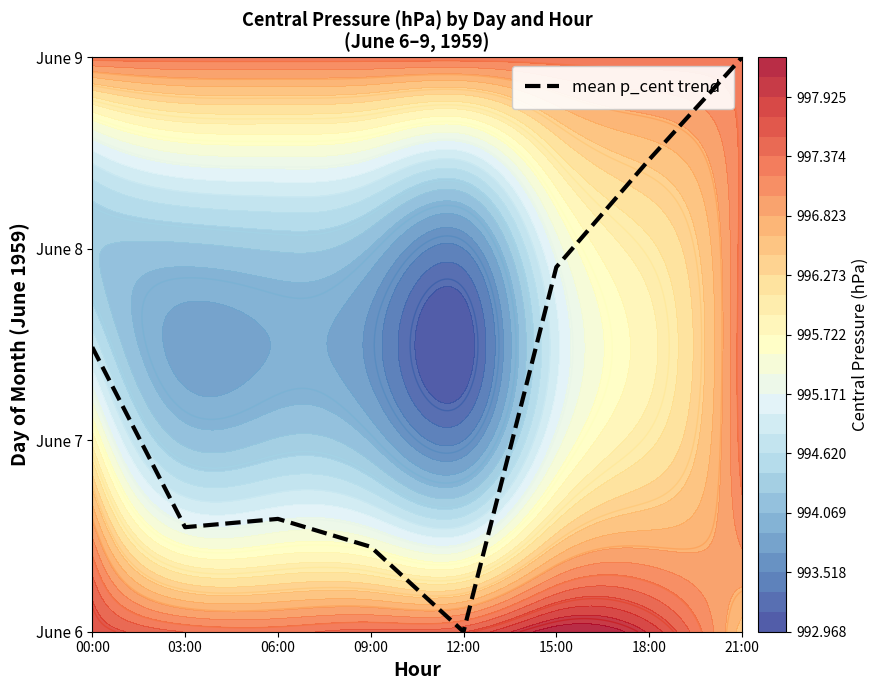

At which category does the chart reach its minimum across all series?

12:00